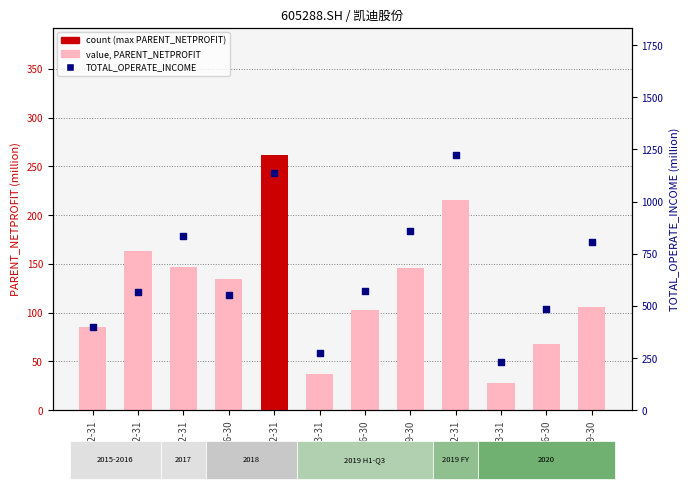

At how many categories does at least one series exceed 517?

8